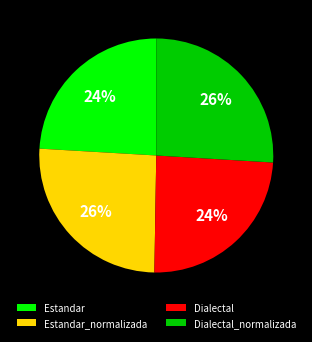

True or false: Dialectal accounts for 24% of the total.

True